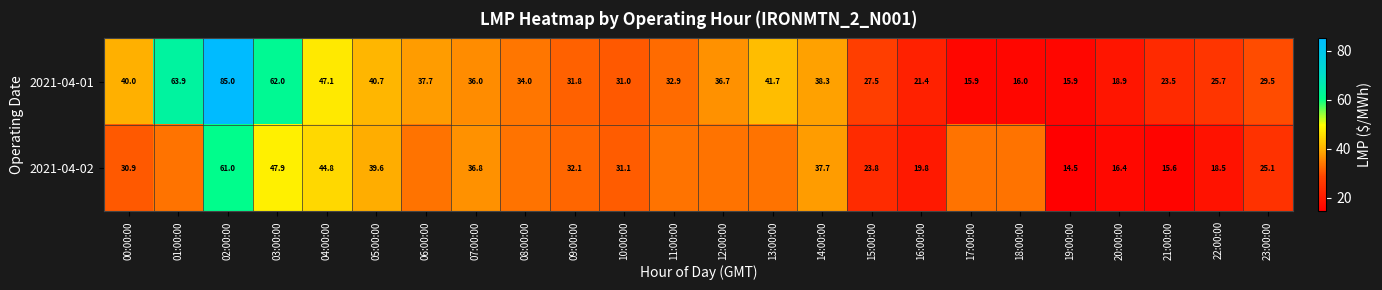

Is the value of 2021-04-02 at 09:00:00 greater than the value of 2021-04-01 at 18:00:00?

Yes